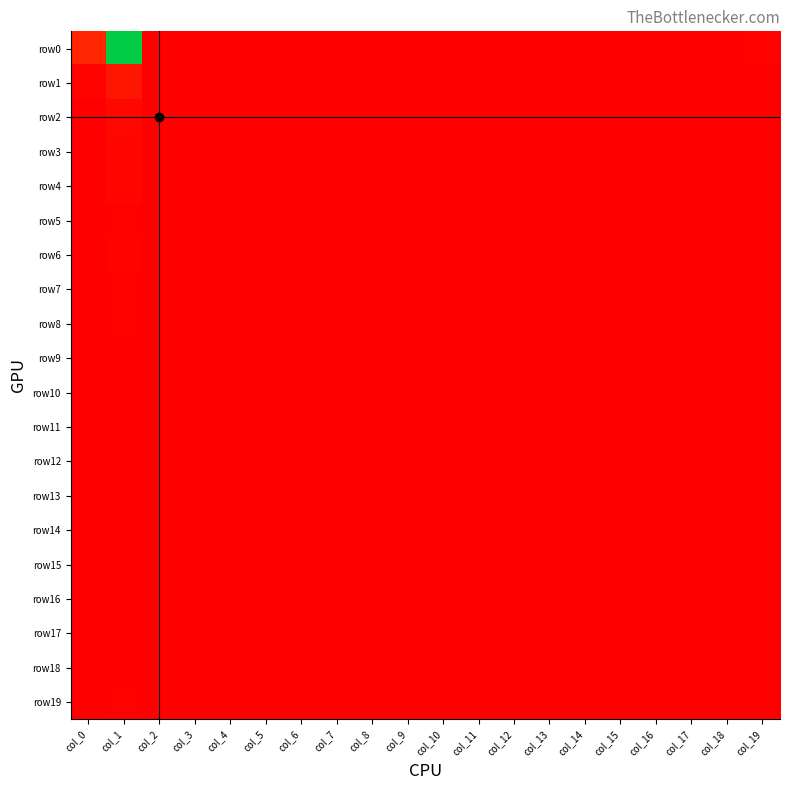

What is the greatest value displayed?

2075